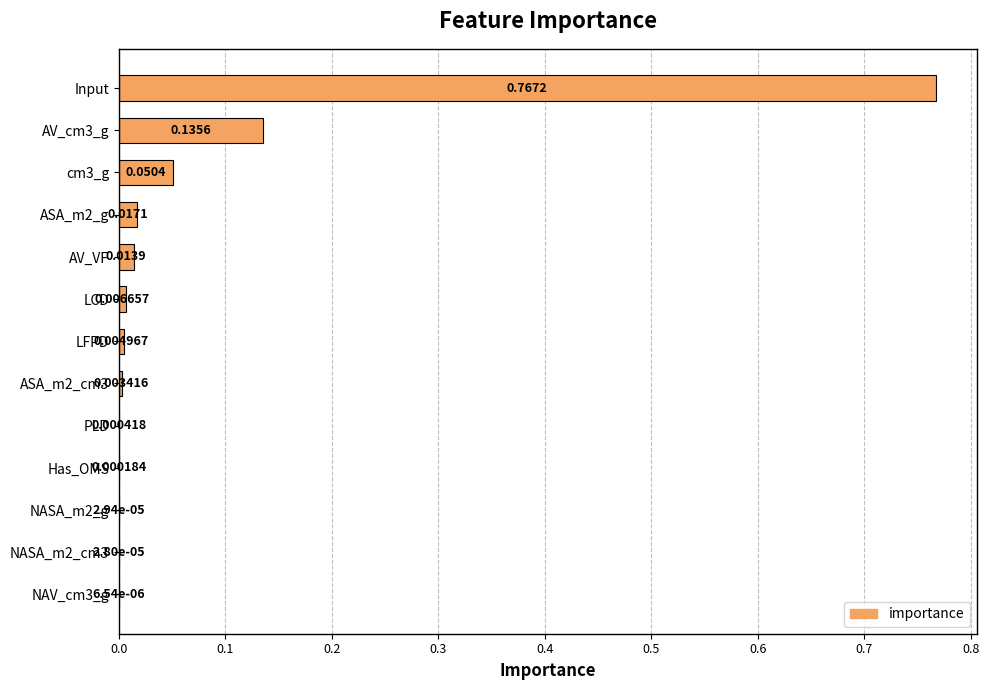

What is the sum of all values?

1.0